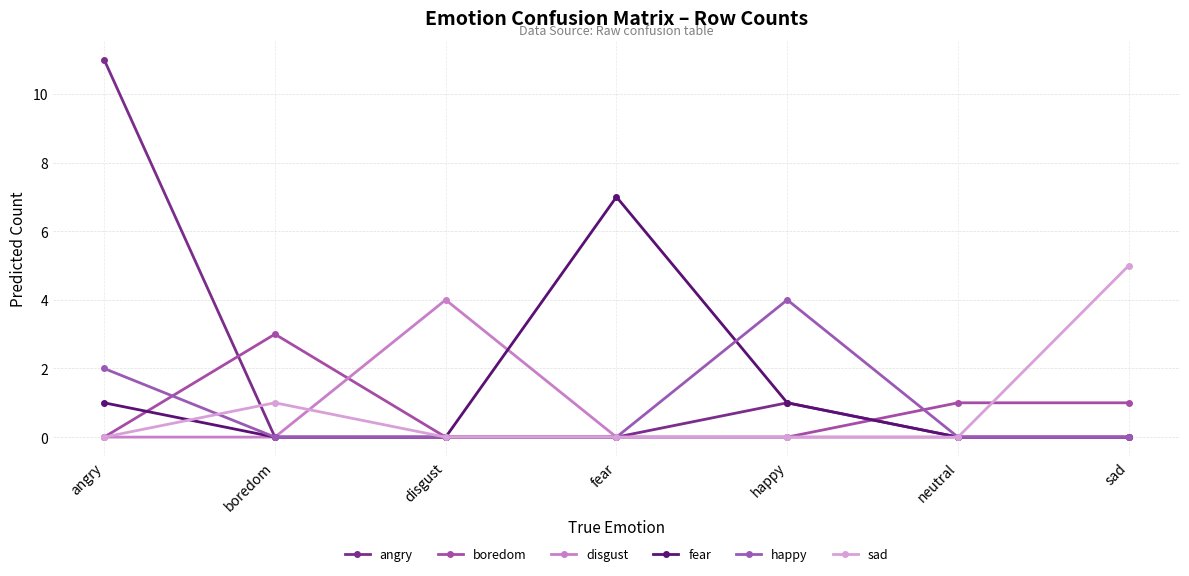

How many lines are shown in the chart?

6